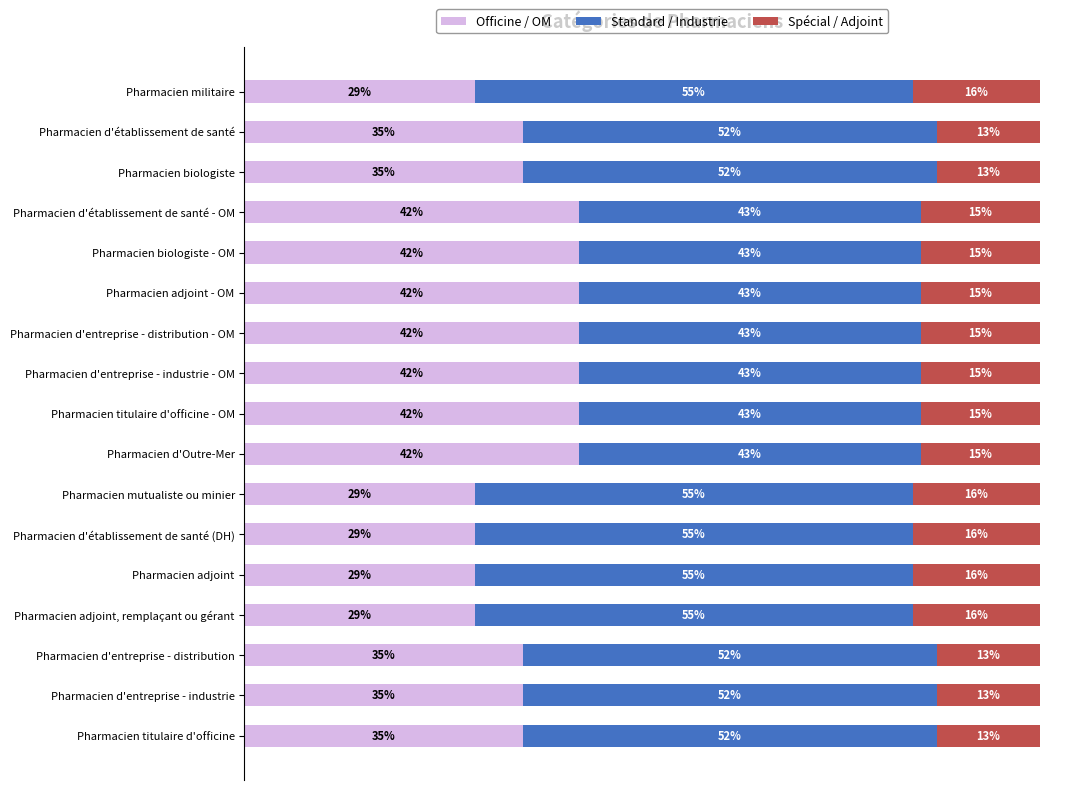

What are all the series names shown in the legend?

Officine / OM, Standard / Industrie, Spécial / Adjoint